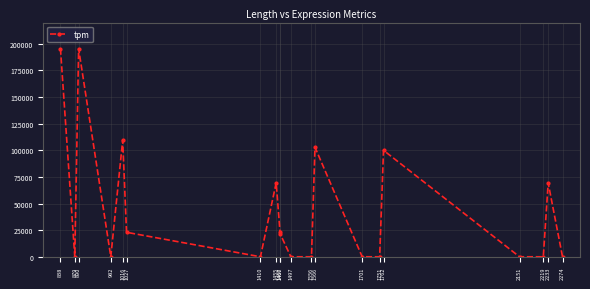

How many points are higher than both their immediate neighbors (excluding endpoints)?

6